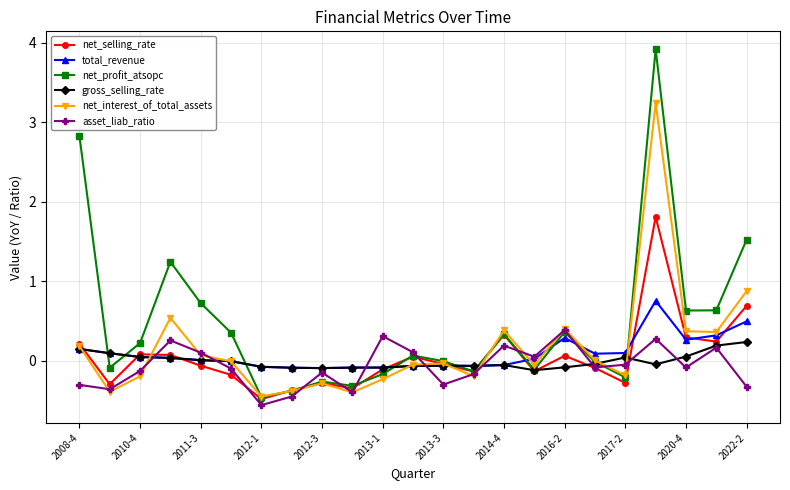

How many interior local peaks does the asset_liab_ratio series have?

7